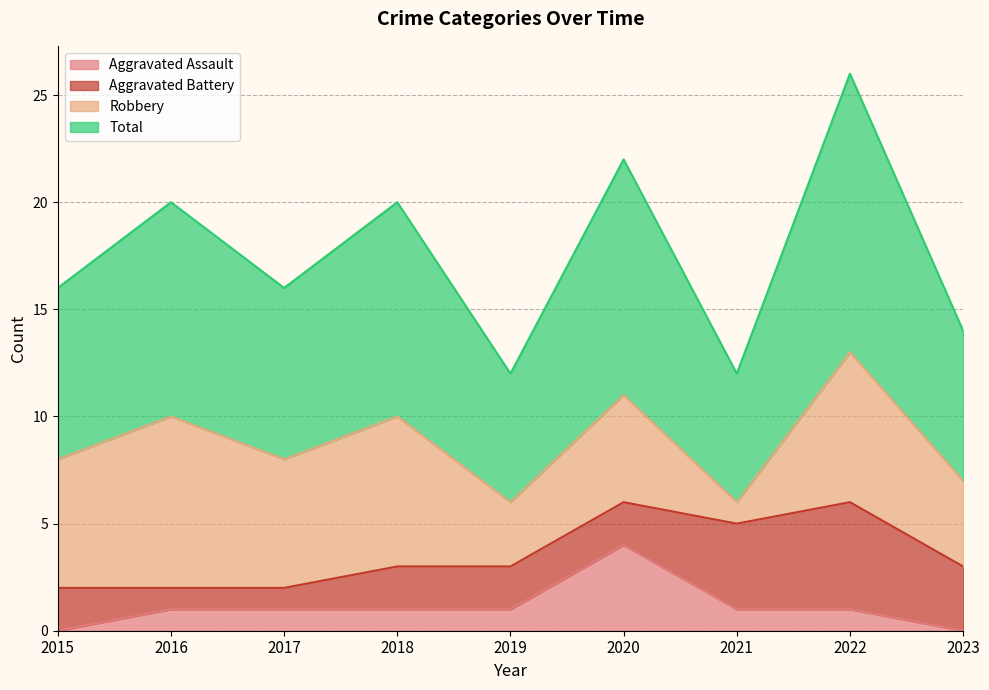

How many interior local peaks does the Aggravated Assault series have?

1